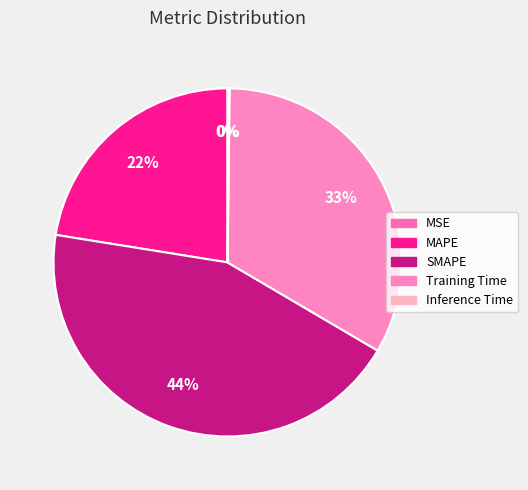

The MAPE slice represents 22% of the pie. True or false?

True